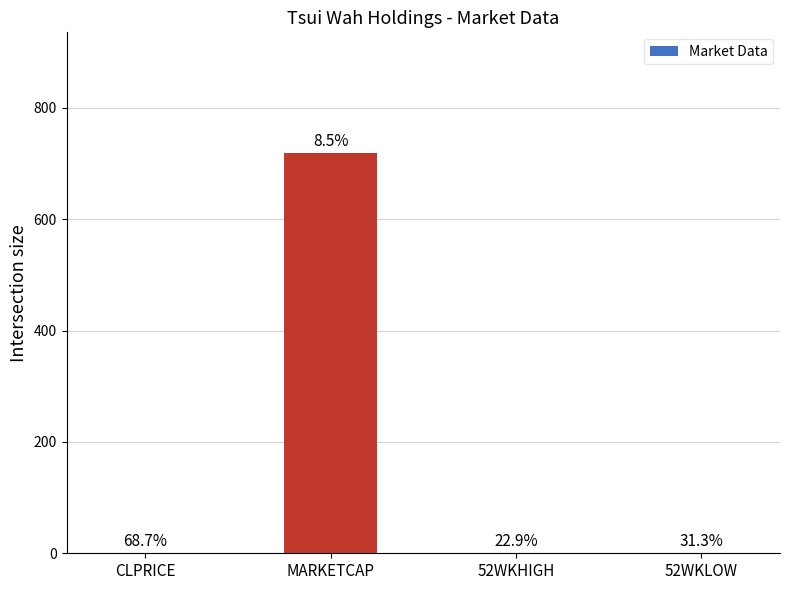

What is the sum of the values at CLPRICE and 52WKHIGH?

1.4